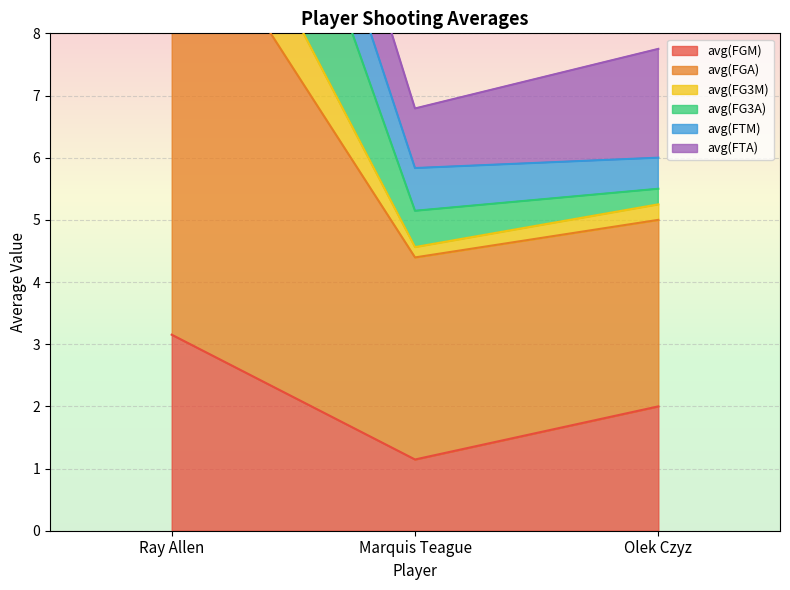

Is the value of avg(FG3M) at Ray Allen greater than the value of avg(FG3A) at Ray Allen?

Yes